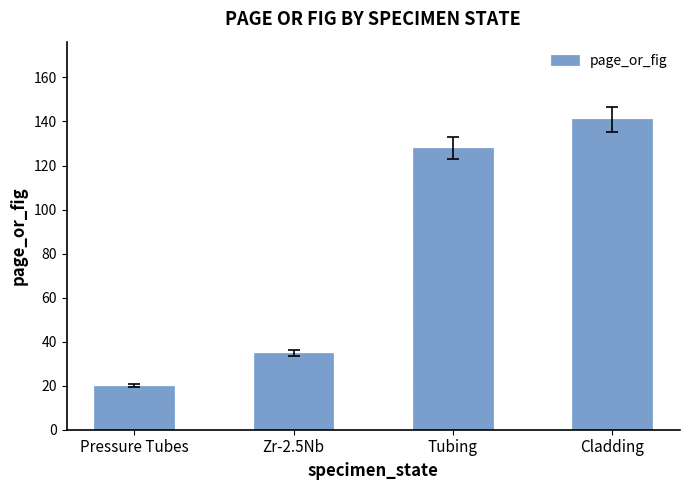

Where is the data nearest to the value 80?

Zr-2.5Nb